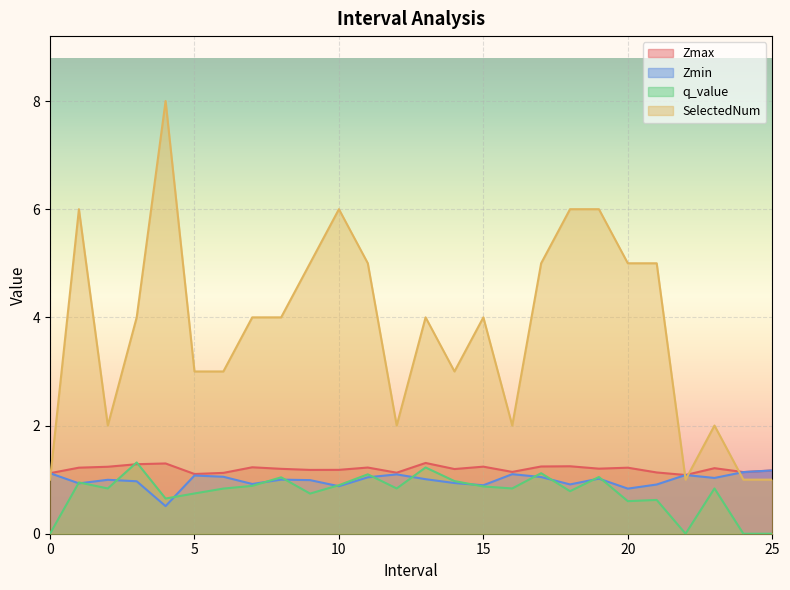

Reading left to right, what are all the values shown in this chart?

Zmax: 0.0=1.1	1.0=1.2	2.0=1.2	3.0=1.3	4.0=1.3	5.0=1.1	6.0=1.1	7.0=1.2	8.0=1.2	9.0=1.2	10.0=1.2	11.0=1.2	12.0=1.1	13.0=1.3	14.0=1.2	15.0=1.2	16.0=1.1	17.0=1.2	18.0=1.2	19.0=1.2	20.0=1.2	21.0=1.1	22.0=1.1	23.0=1.2	24.0=1.1	25.0=1.2
Zmin: 0.0=1.1	1.0=0.9	2.0=1.0	3.0=1.0	4.0=0.5	5.0=1.1	6.0=1.1	7.0=0.9	8.0=1.0	9.0=1.0	10.0=0.9	11.0=1.0	12.0=1.1	13.0=1.0	14.0=0.9	15.0=0.9	16.0=1.1	17.0=1.0	18.0=0.9	19.0=1.0	20.0=0.8	21.0=0.9	22.0=1.1	23.0=1.0	24.0=1.1	25.0=1.2
q_value: 0.0=0.0	1.0=0.9	2.0=0.8	3.0=1.3	4.0=0.7	5.0=0.7	6.0=0.8	7.0=0.9	8.0=1.0	9.0=0.7	10.0=0.9	11.0=1.1	12.0=0.8	13.0=1.2	14.0=1.0	15.0=0.9	16.0=0.8	17.0=1.1	18.0=0.8	19.0=1.0	20.0=0.6	21.0=0.6	22.0=0.0	23.0=0.8	24.0=0.0	25.0=0.0
SelectedNum: 0.0=1.0	1.0=6.0	2.0=2.0	3.0=4.0	4.0=8.0	5.0=3.0	6.0=3.0	7.0=4.0	8.0=4.0	9.0=5.0	10.0=6.0	11.0=5.0	12.0=2.0	13.0=4.0	14.0=3.0	15.0=4.0	16.0=2.0	17.0=5.0	18.0=6.0	19.0=6.0	20.0=5.0	21.0=5.0	22.0=1.0	23.0=2.0	24.0=1.0	25.0=1.0